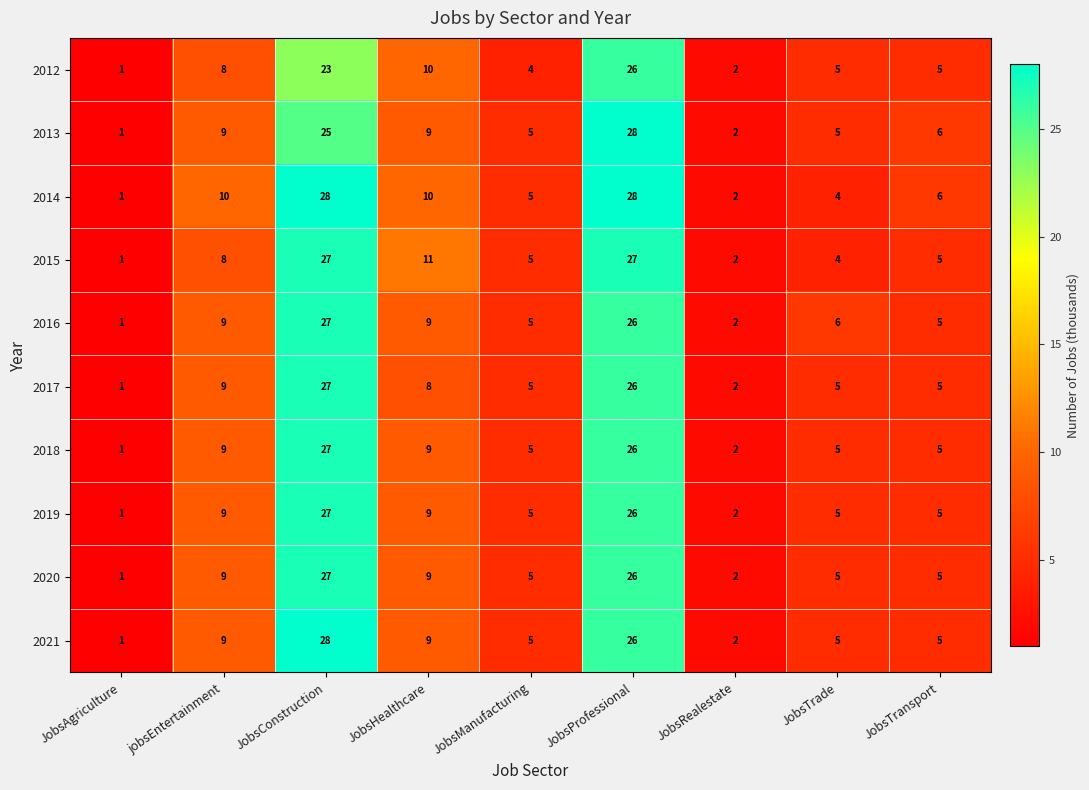

Which series has the largest total across all categories?

2014